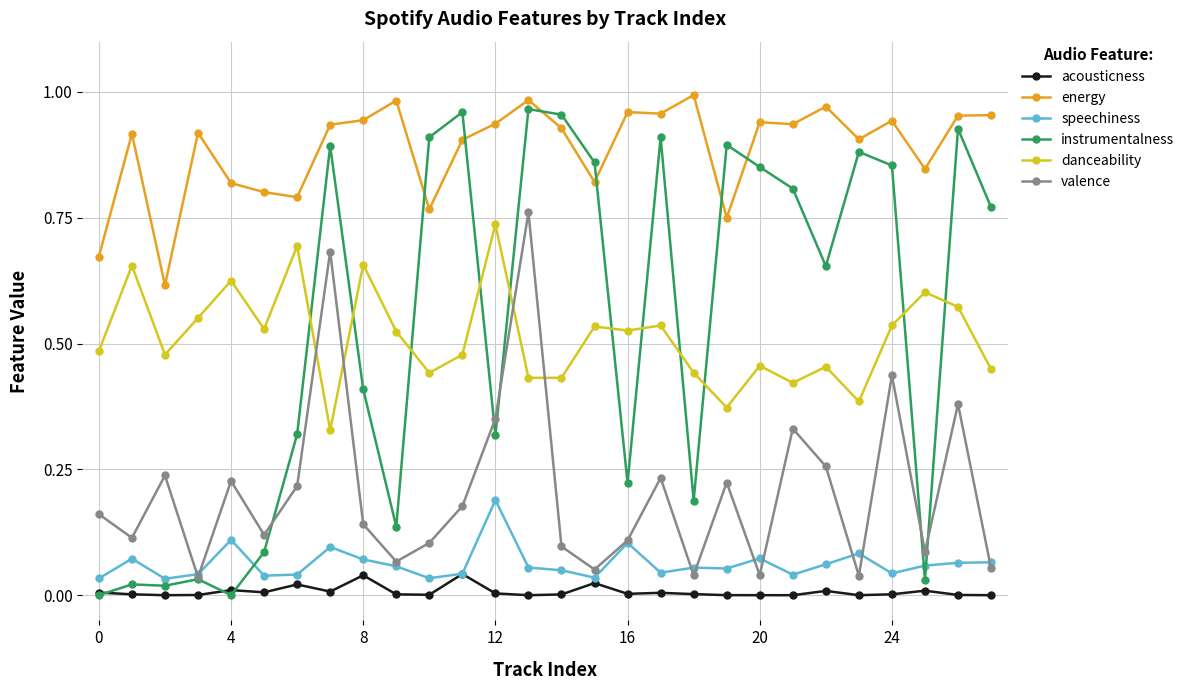

True or false: danceability and acousticness intersect in this chart.

False